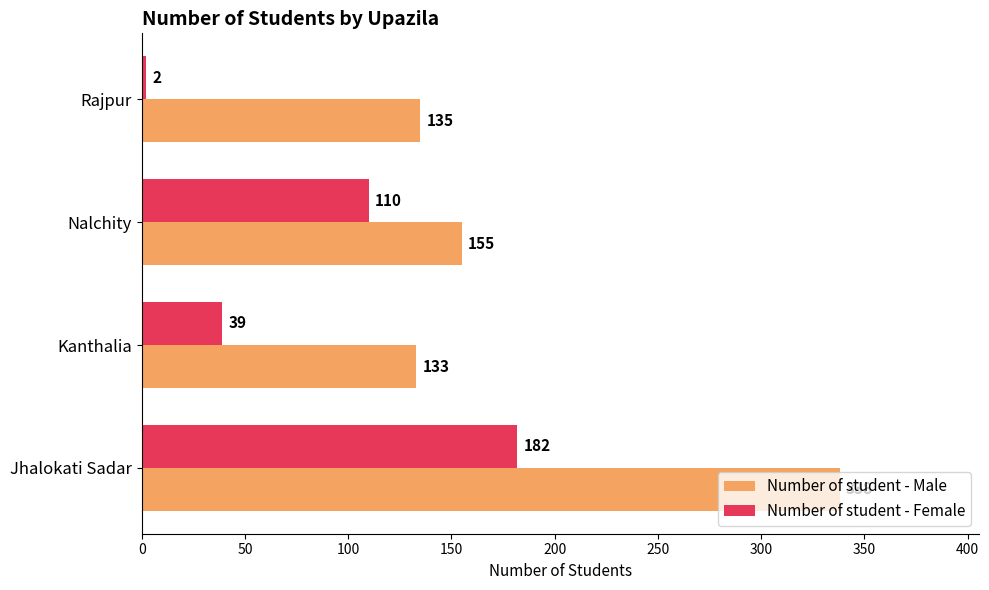

What is the greatest value displayed?

338